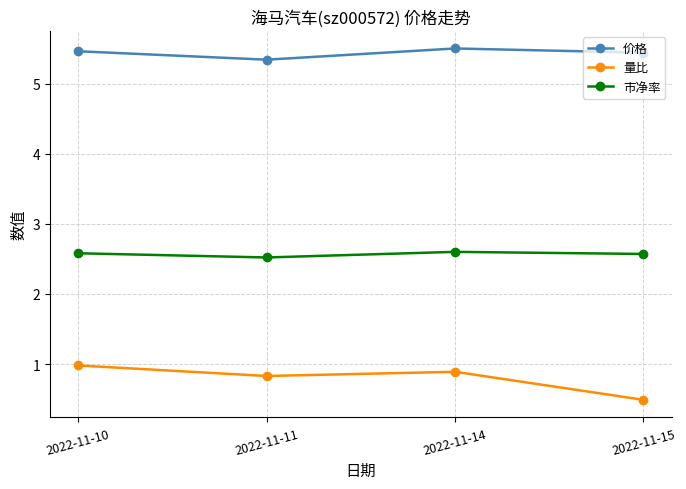

Is the value of 量比 at 2022-11-14 greater than the value of 价格 at 2022-11-14?

No